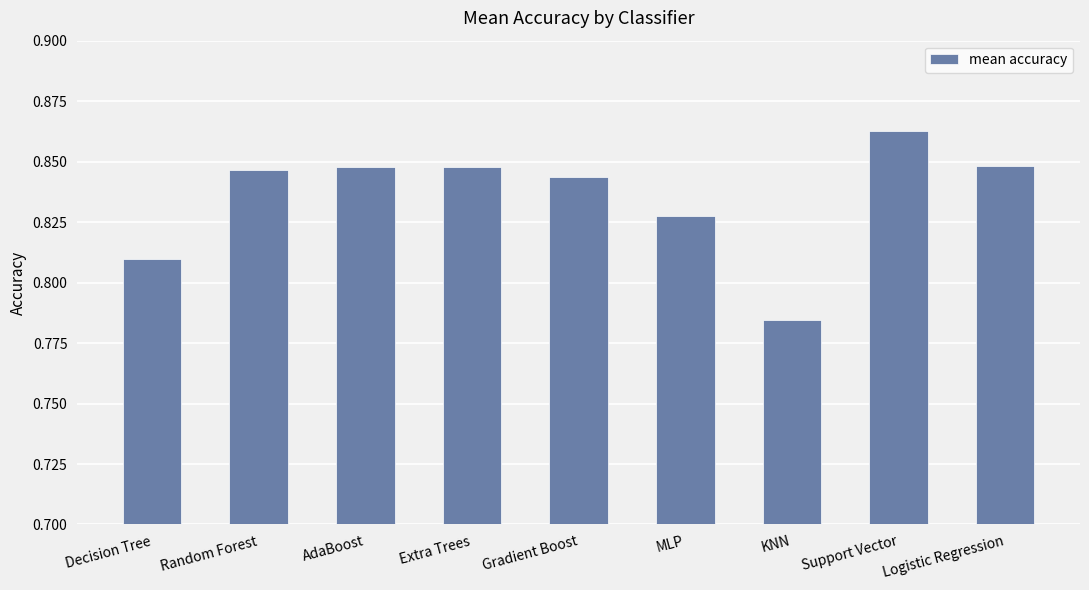

How many values are between 0 and 1?

9